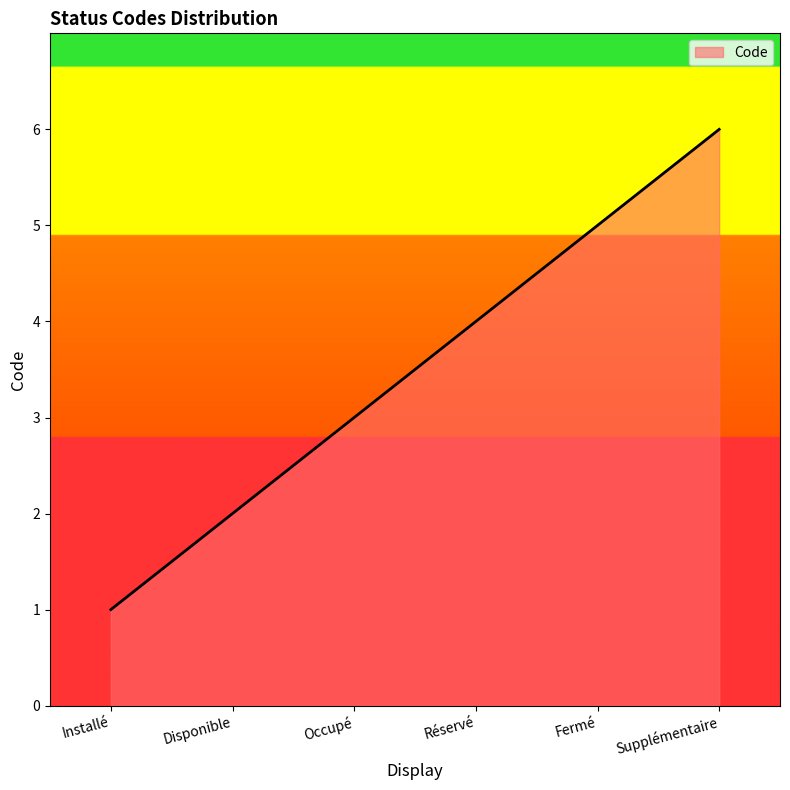

What position from the left is Occupé?

3